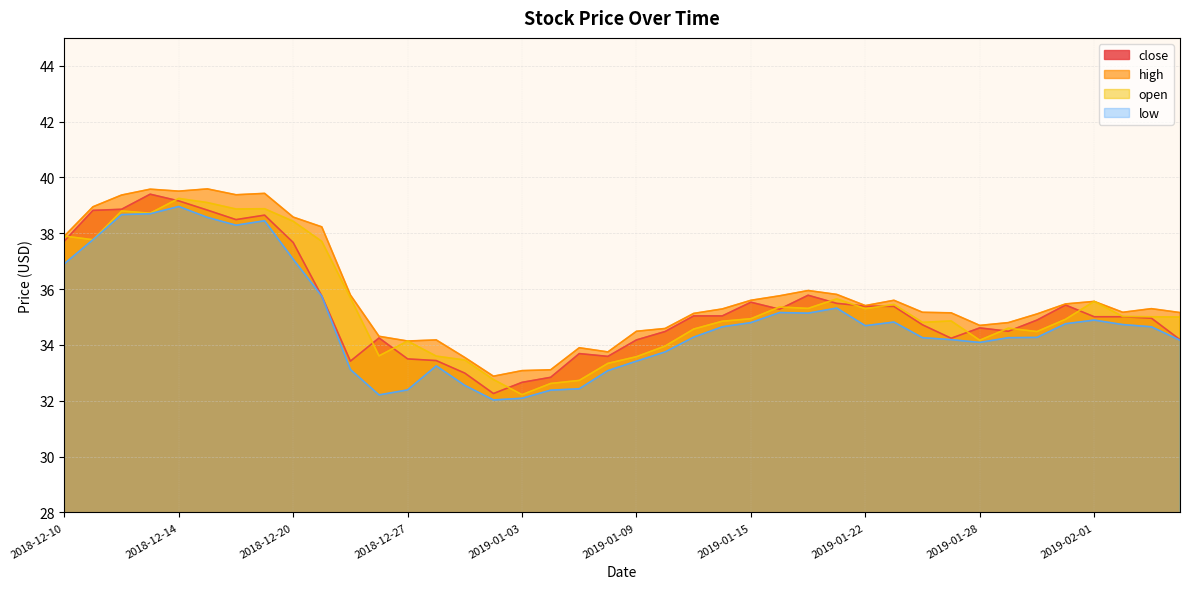

Which series has the largest range (max minus min)?

close